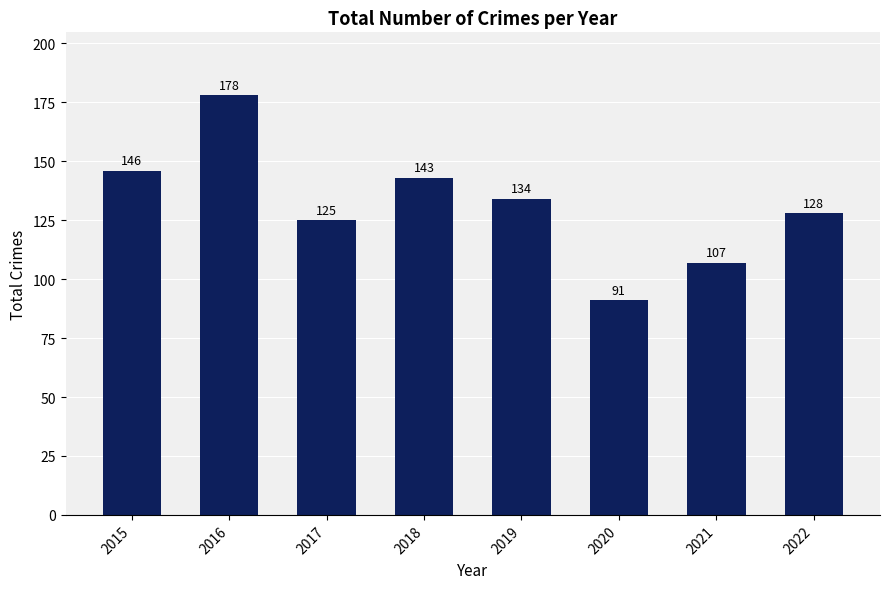

What is the value of the 5th bar from the left?

134